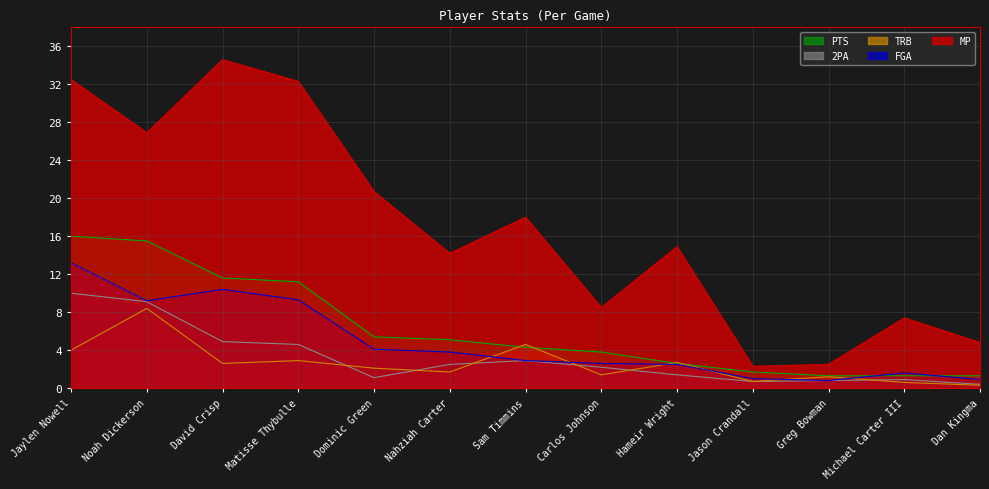

At which label does 2PA first exceed 2?

Jaylen Nowell